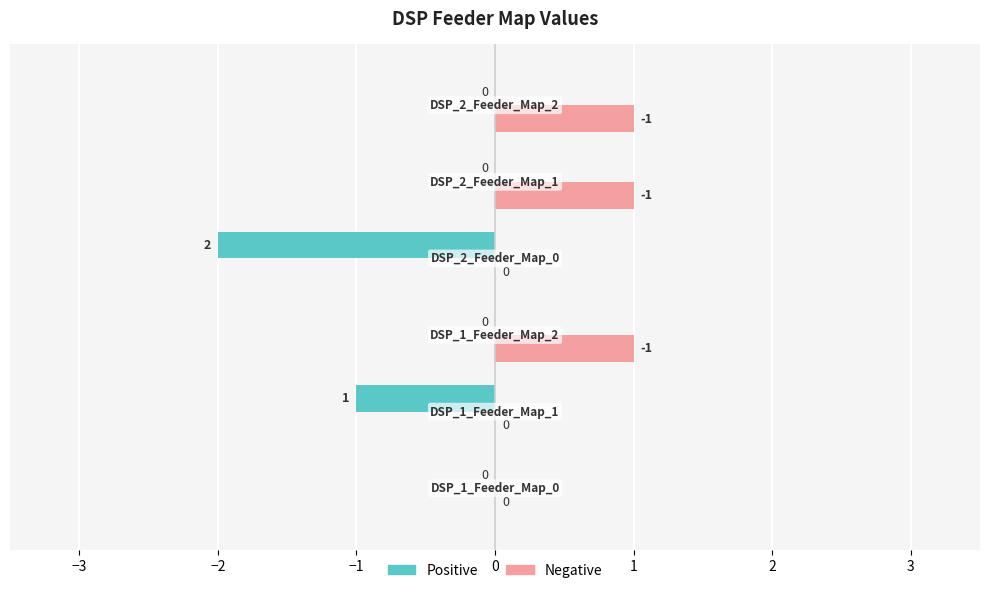

Which series has the largest total across all categories?

Negative